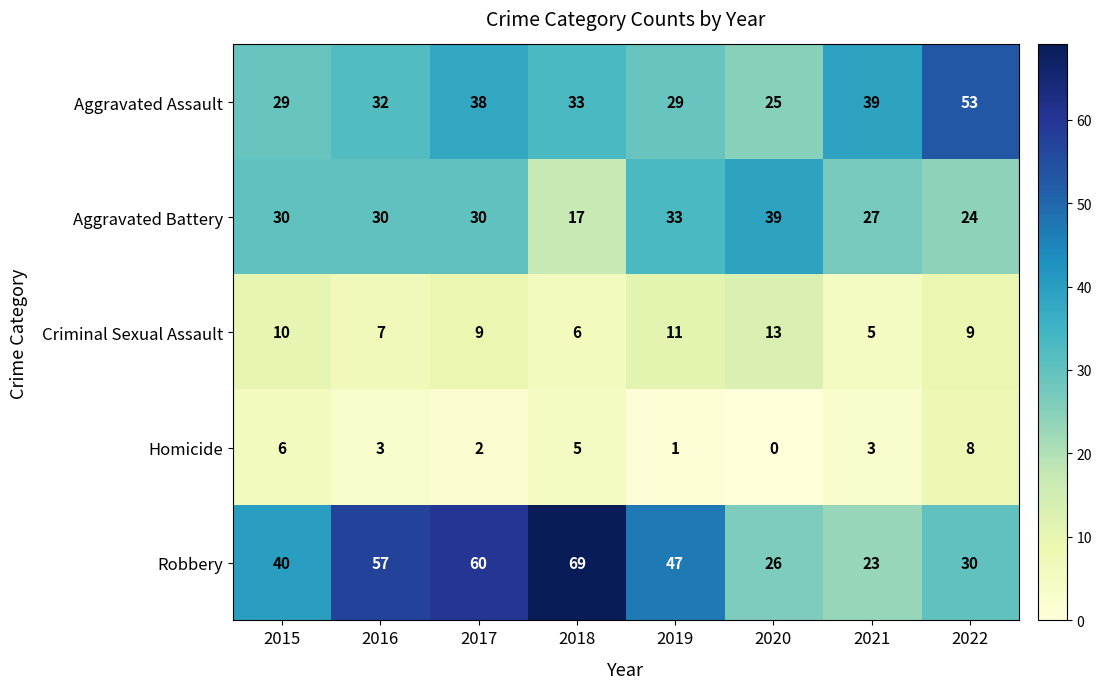

At which category is the sum across all series the highest?

2017